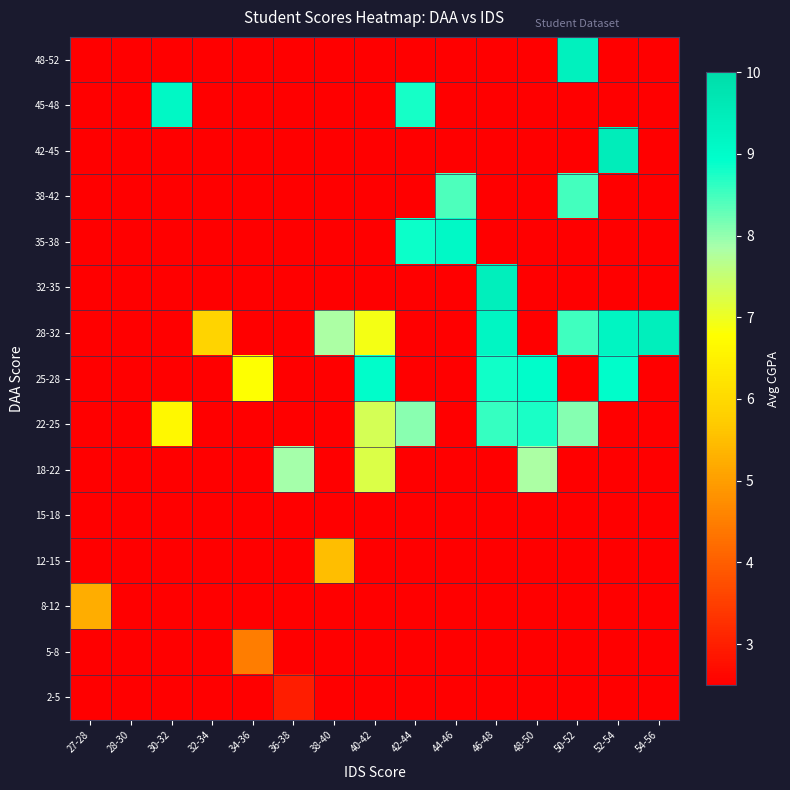

Which has a higher value, 36-38 or 27-28?

36-38